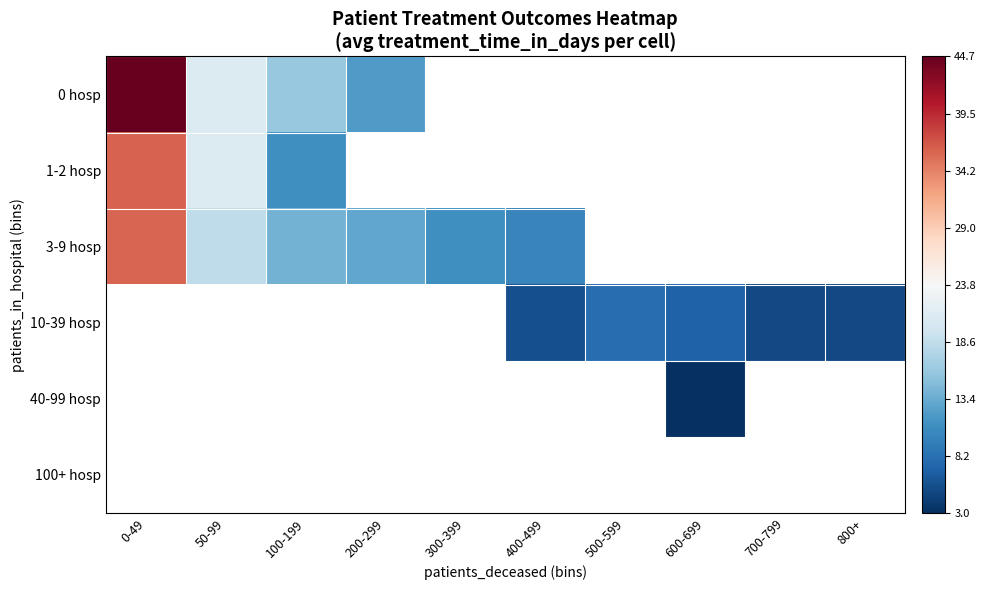

Where is 1-2 hosp nearest to the value 23?

50-99